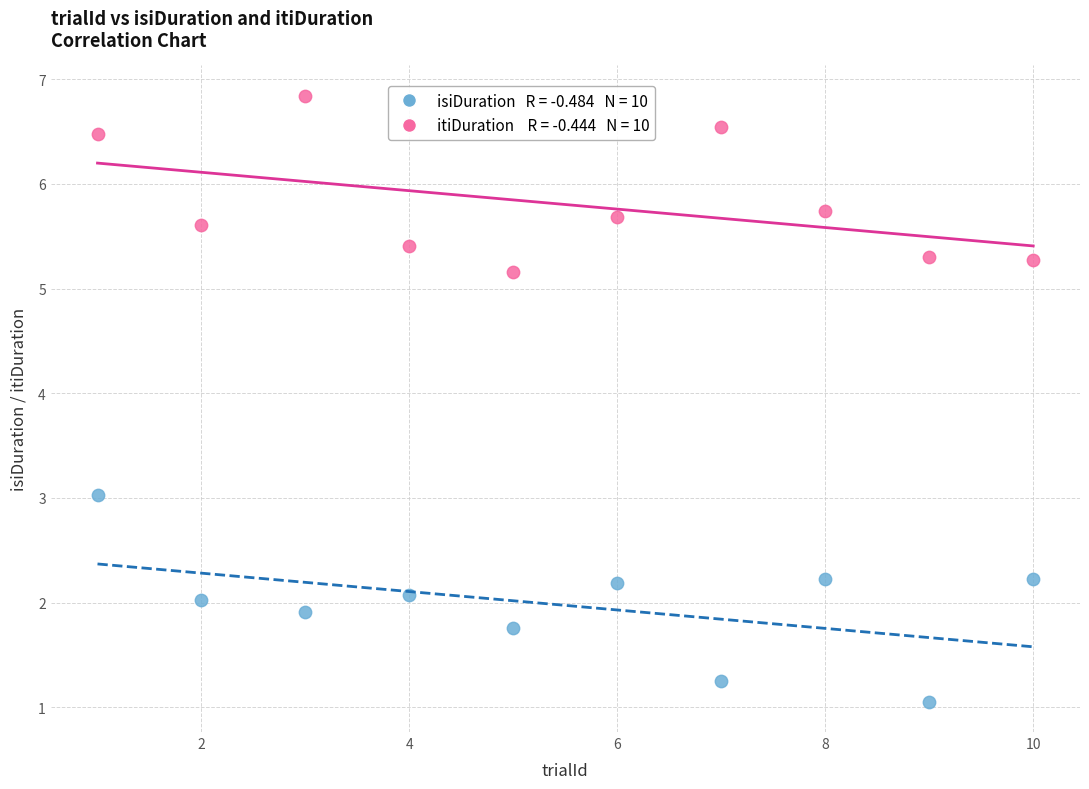

Across all data points, what is the range of X values (max minus min)?

9.0